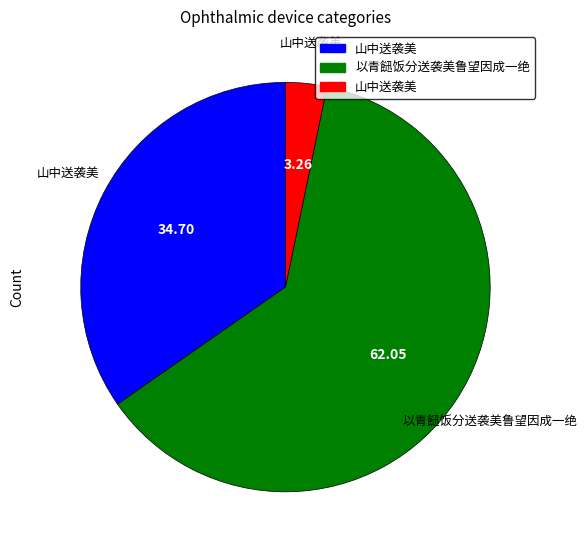

Count the number of slices in the pie.

3